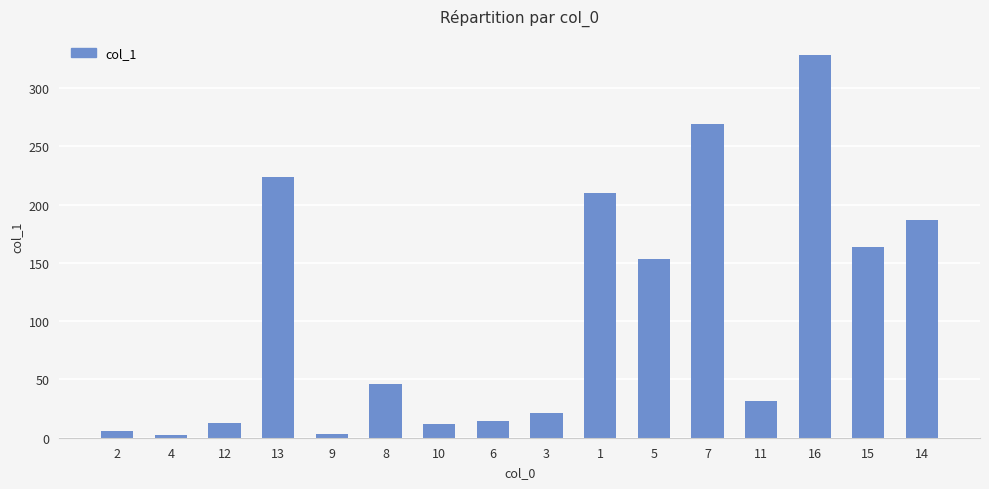

Where does the data first go above 46?

13